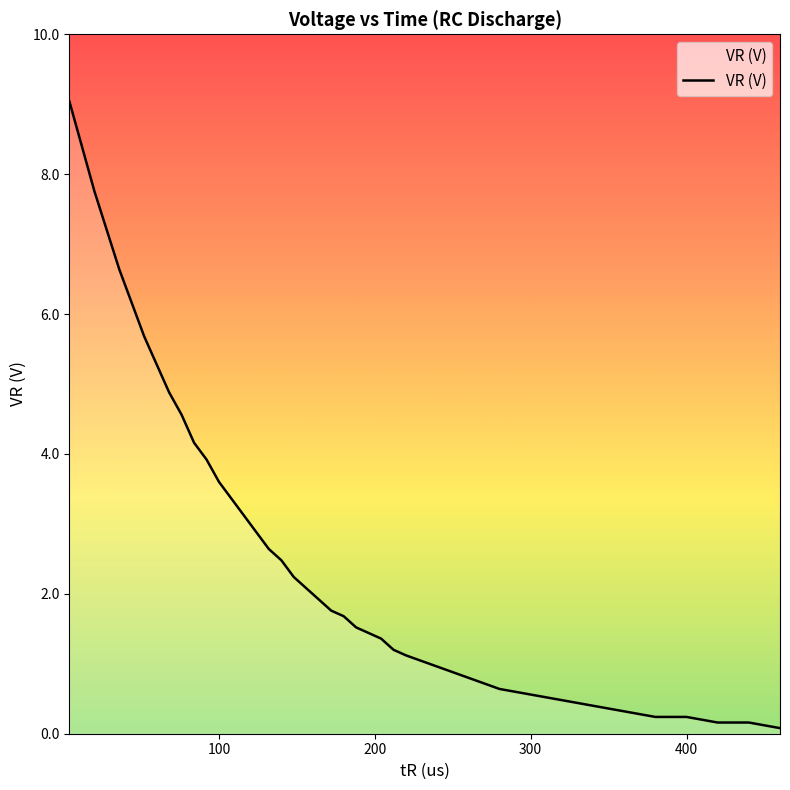

What is the difference between the maximum and minimum values?

9.0